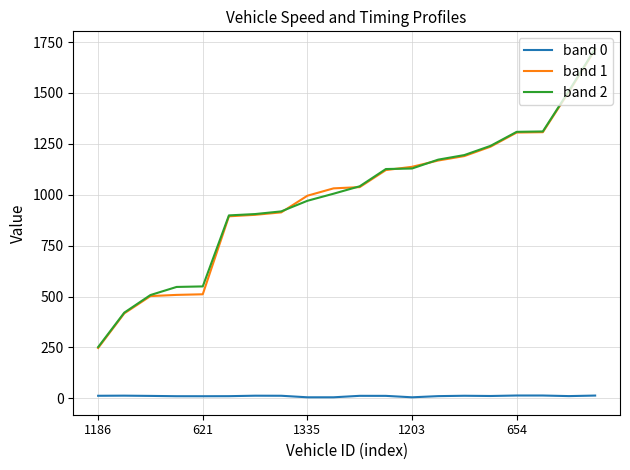

What is the maximum value for band 1?

1713.5